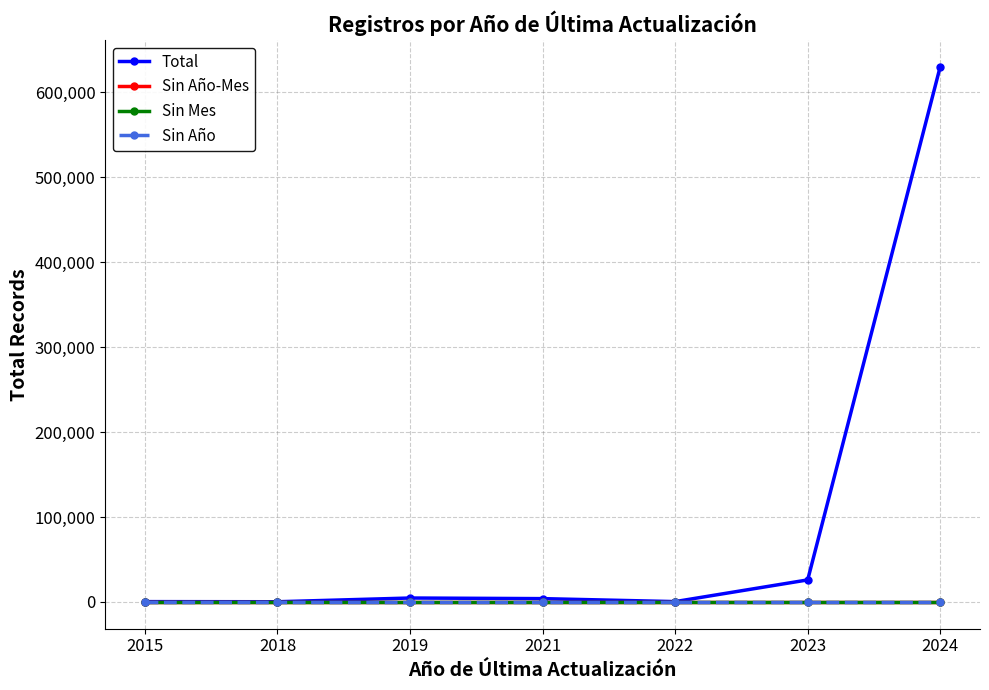

Which series has the largest total across all categories?

Total